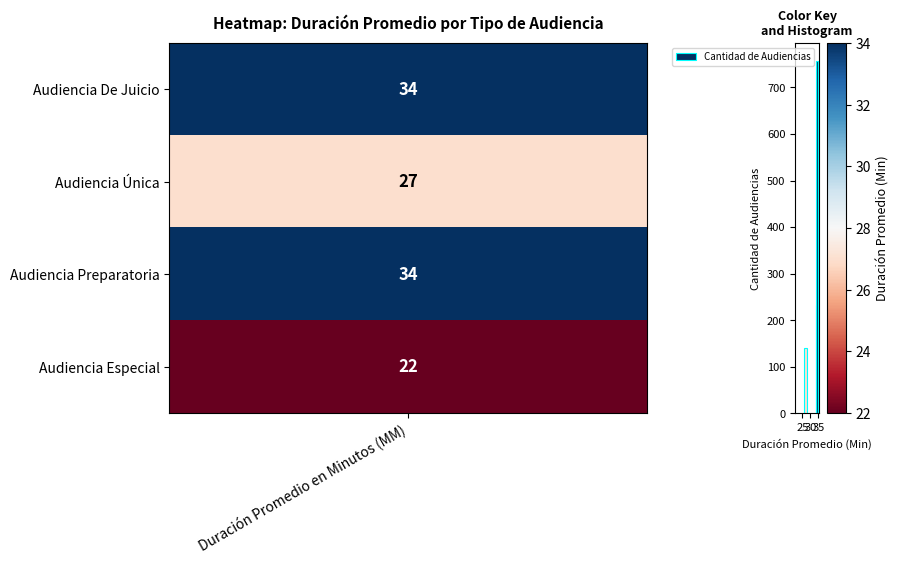

The value at 3 is 1. True or false?

False